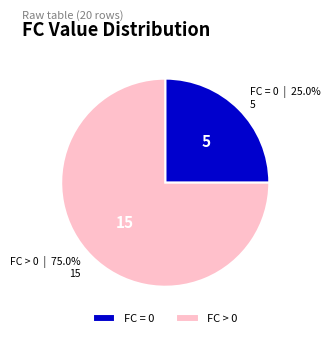

Combined, what portion of the pie is FC > 0 and FC = 0?

100.0%